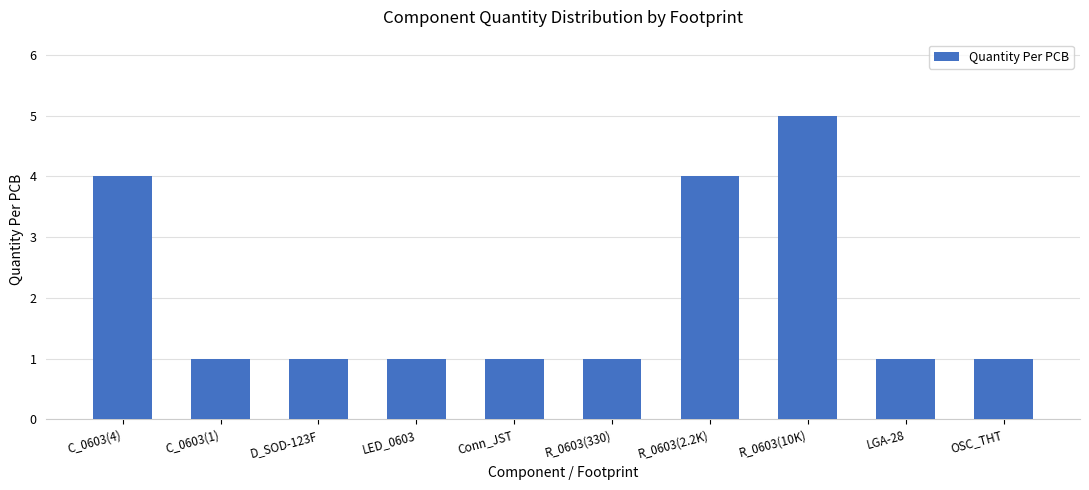

The chart shows a value of 1 at R_0603(330). True or false?

True